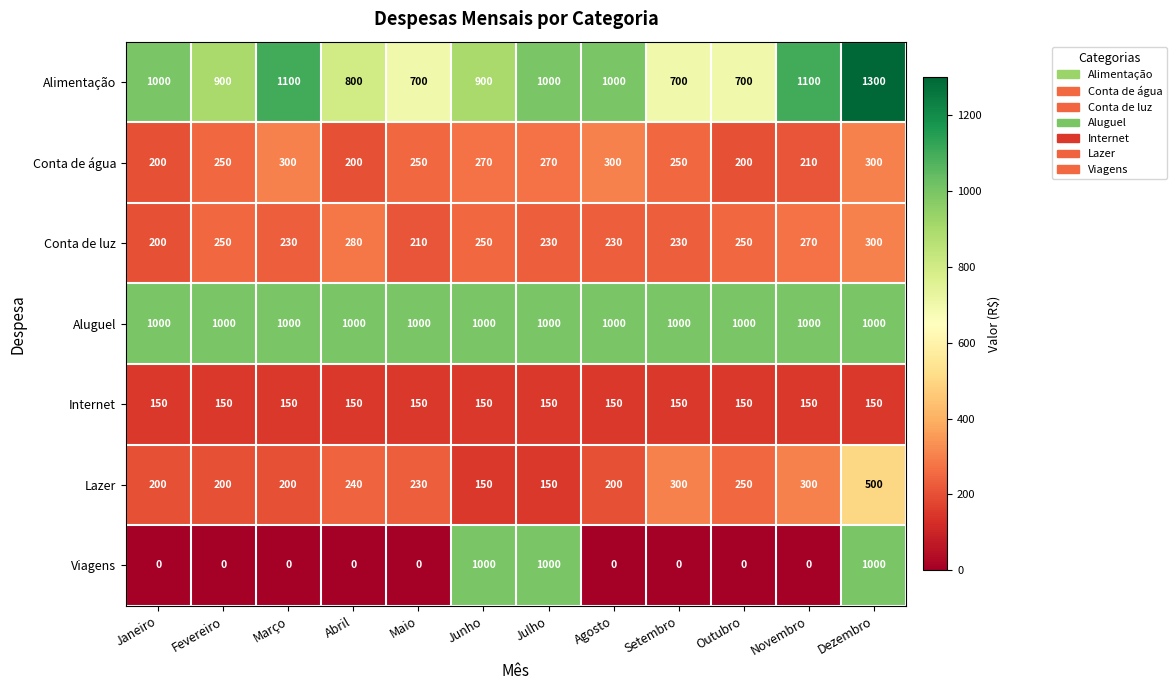

The Alimentação series shows 623 at Novembro. True or false?

False